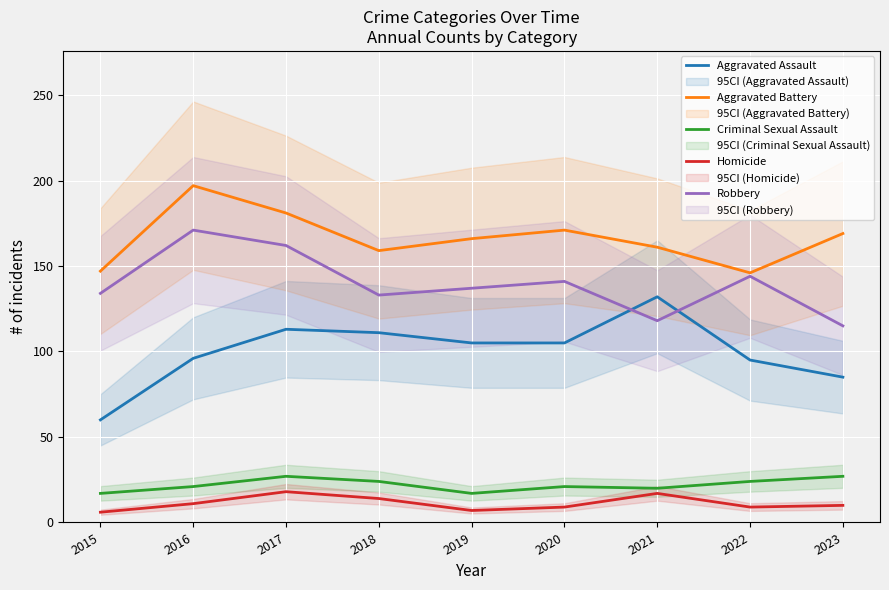

Reading left to right, what are all the values shown in this chart?

Aggravated Assault: 60	96	113	111	105	105	132	95	85
Aggravated Battery: 147	197	181	159	166	171	161	146	169
Criminal Sexual Assault: 17	21	27	24	17	21	20	24	27
Homicide: 6	11	18	14	7	9	17	9	10
Robbery: 134	171	162	133	137	141	118	144	115